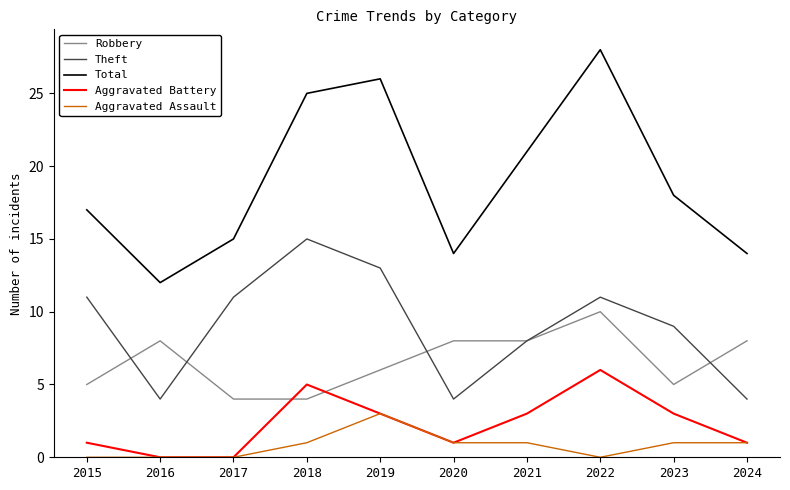

True or false: Aggravated Assault and Total cross at least once.

False